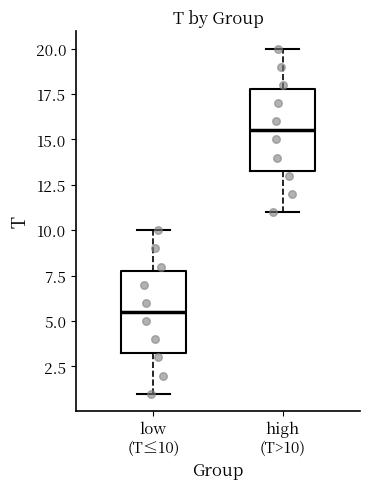

Reading left to right, transcribe this box plot: for each box, give where its median line is, the range the box spans, and where its two whiskers end, as read against the y-axis. The values are not printed on the chart, so give them approximately, as read against the axis.

low (T≤10): median 5.5, box 3.5 to 8.0, whiskers 1.0 to 10.0
high (T>10): median 15.5, box 13.5 to 18.0, whiskers 11.0 to 20.0